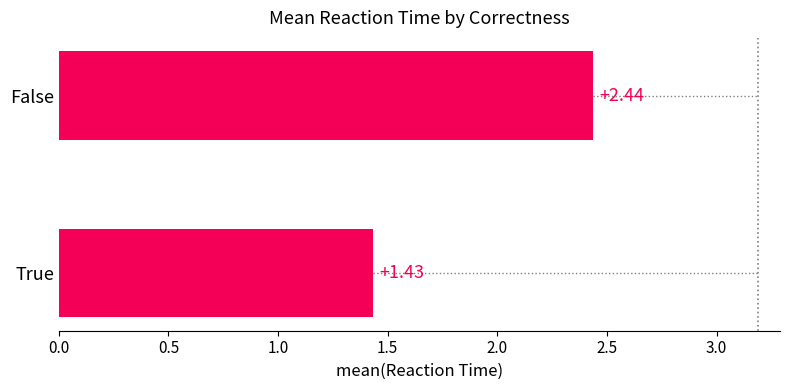

What is the change in value from True to False?

+1.0